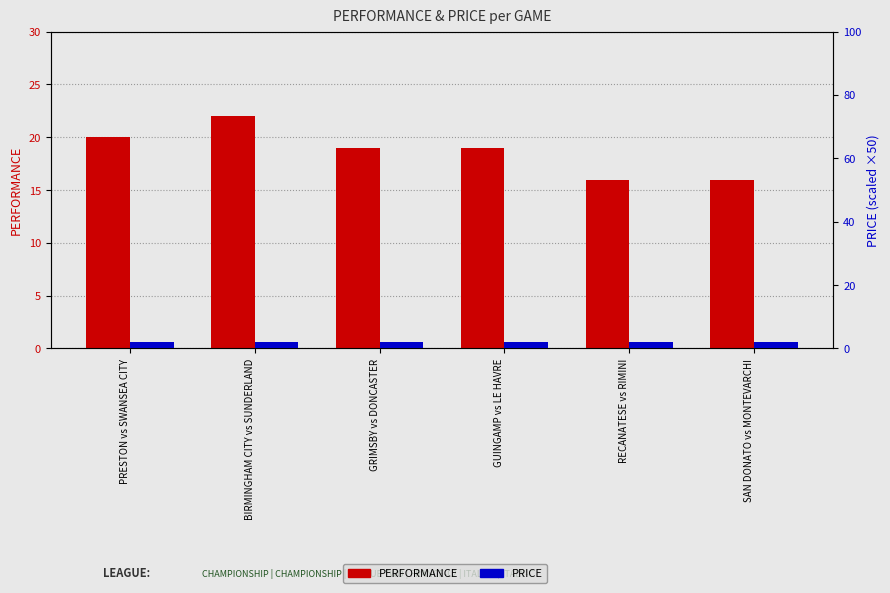

What is the sum of all PERFORMANCE values?

112.0